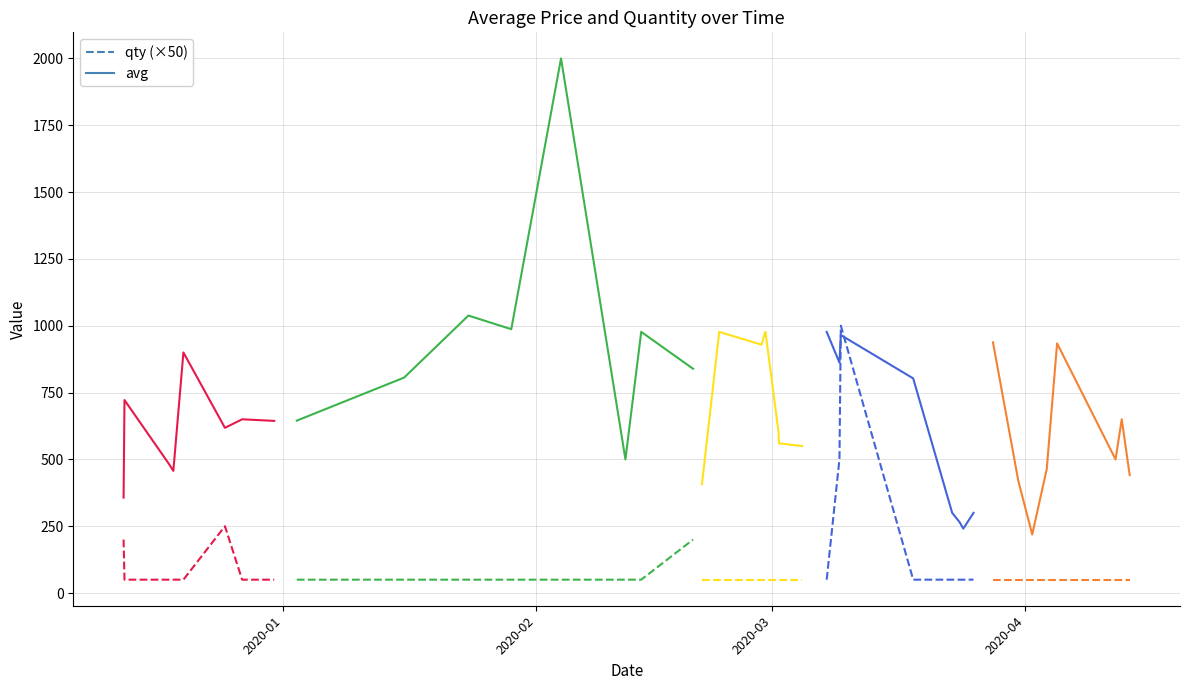

At which label does qty (×50) reach its minimum?

2020-02